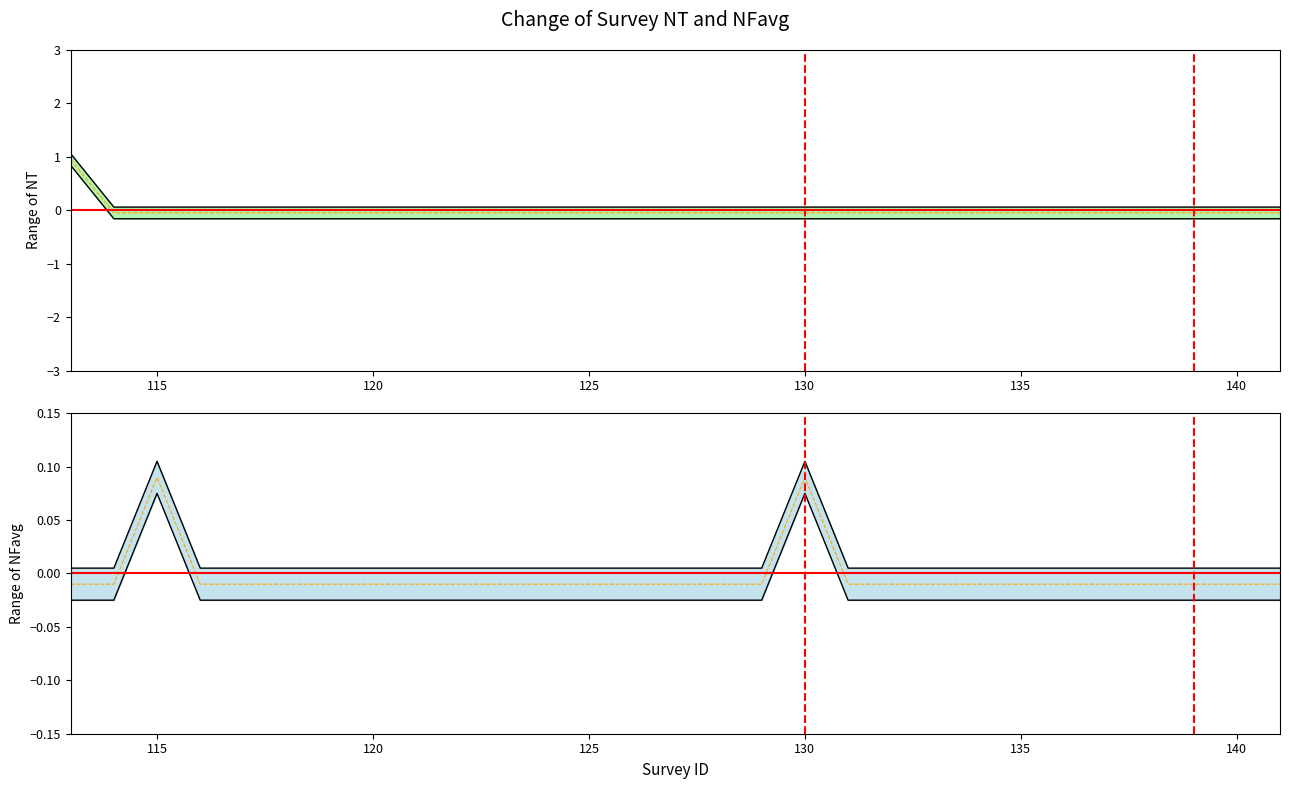

At 130, list the series in order from largest to smallest.

NFavg mid, NT mid